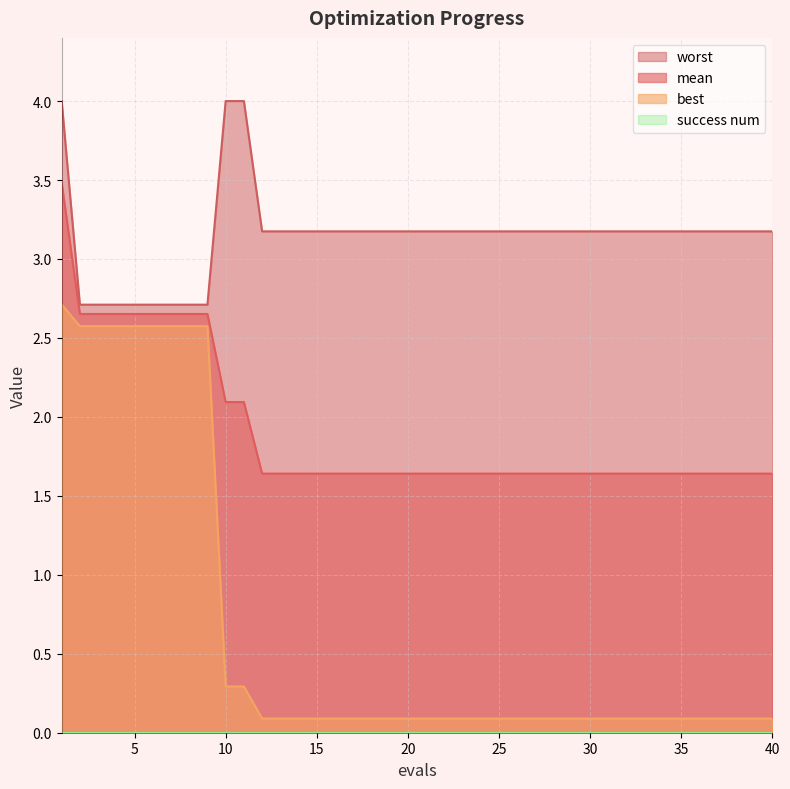

What is the spread (max minus min) of values at 34?

3.1